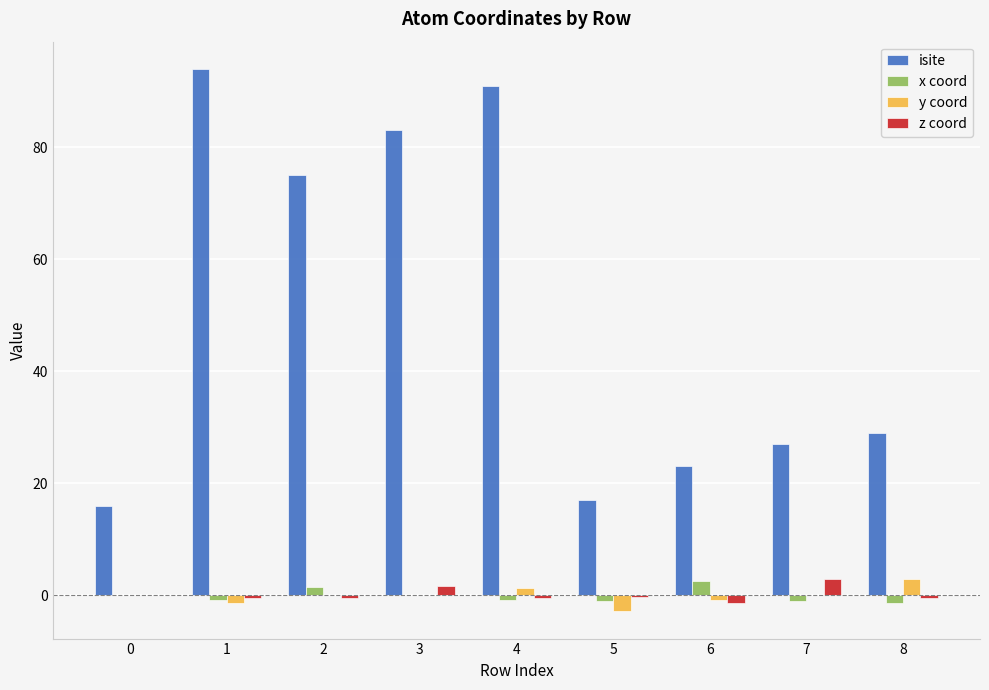

What is the sum of all y coord values?

-0.9